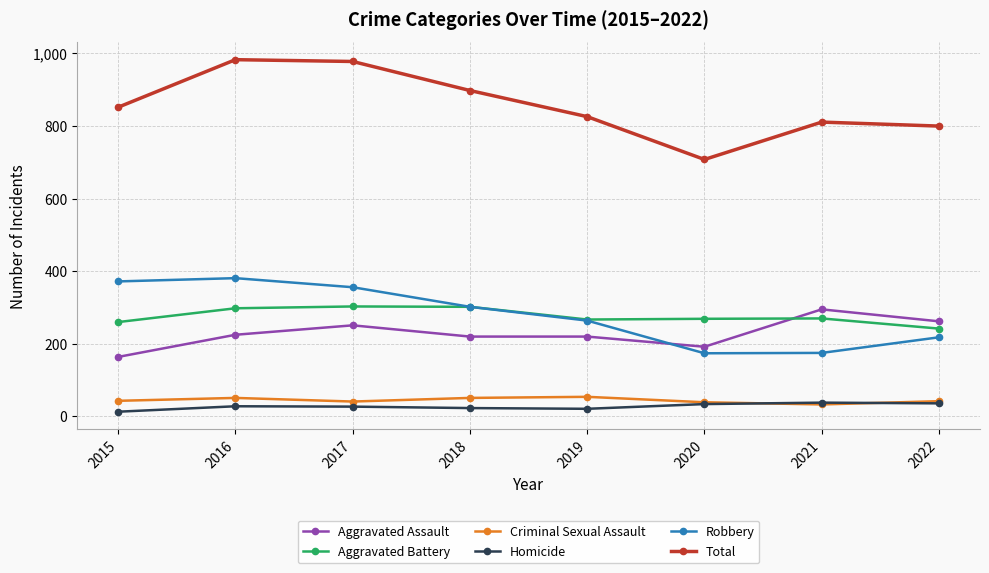

Is the value of Criminal Sexual Assault at 2019 greater than the value of Aggravated Assault at 2015?

No